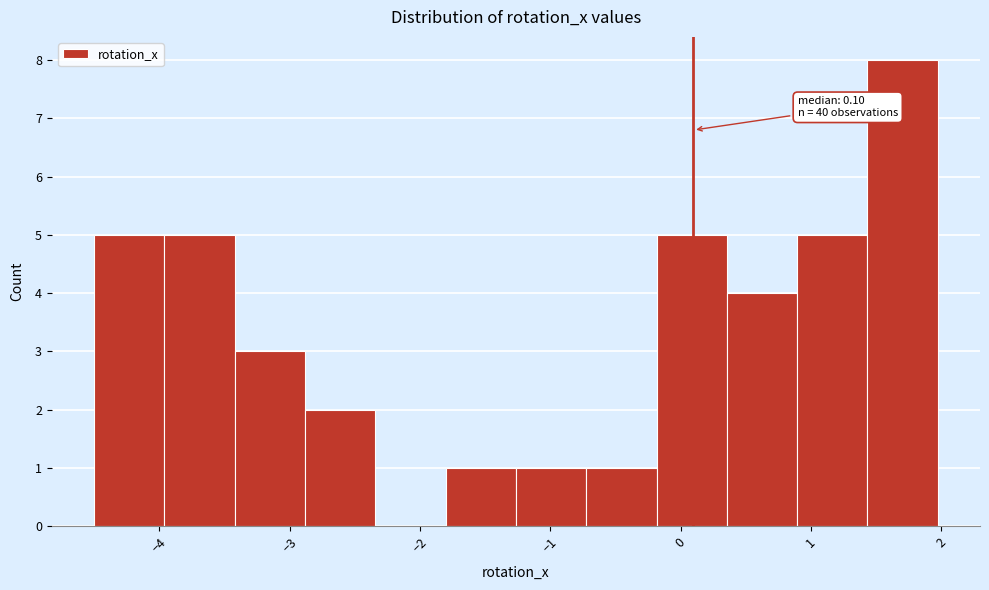

Which range on the x-axis has the tallest bar?

1.4 to 2.0